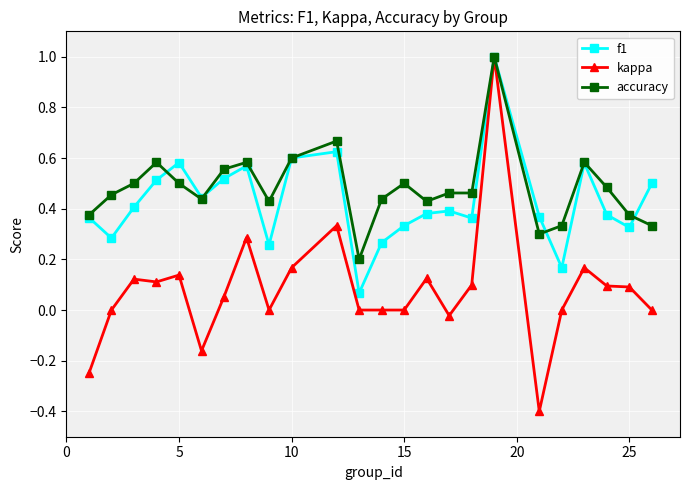

What is the lowest value of the kappa series?

-0.4